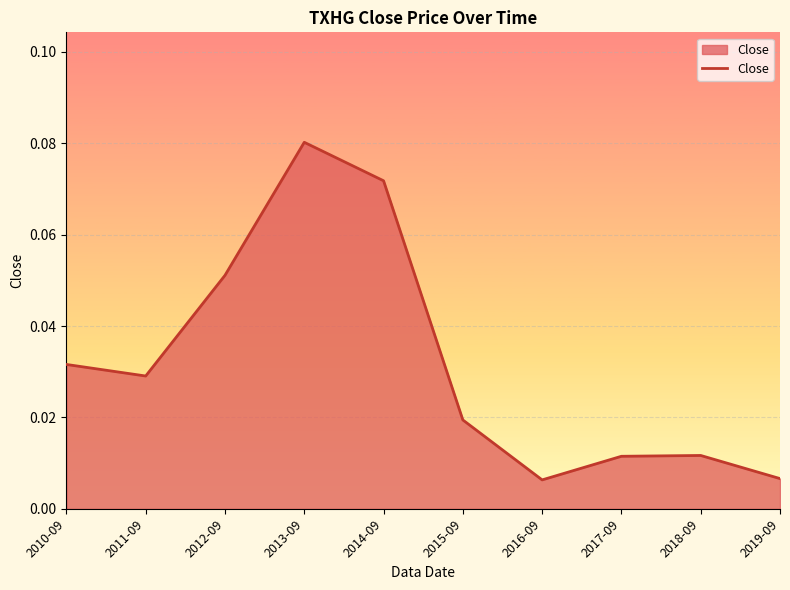

Which label corresponds to the largest value in the chart?

2013-09